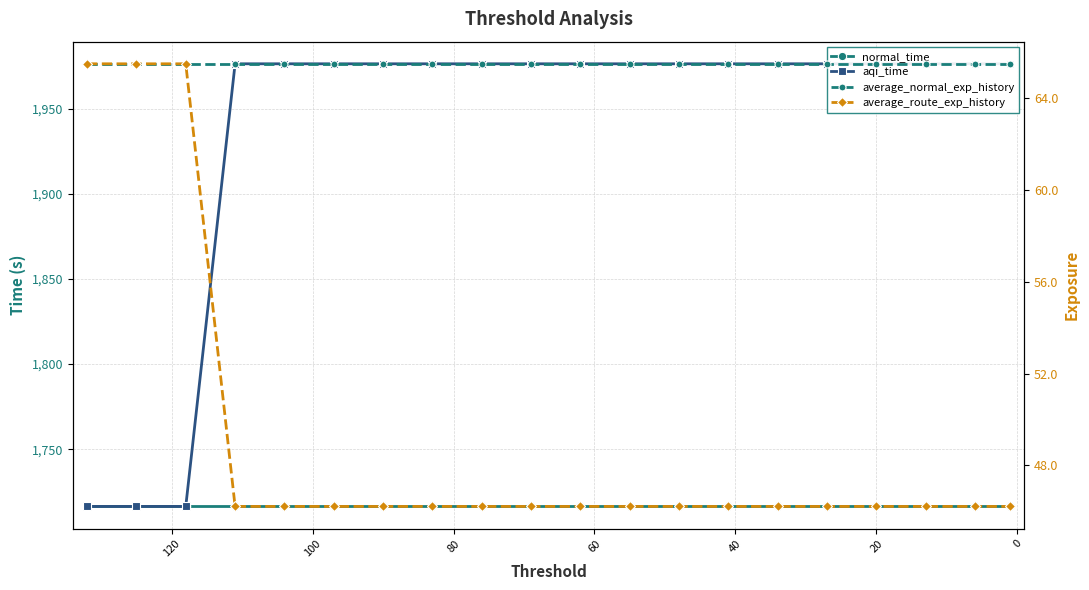

How many lines are shown in the chart?

4